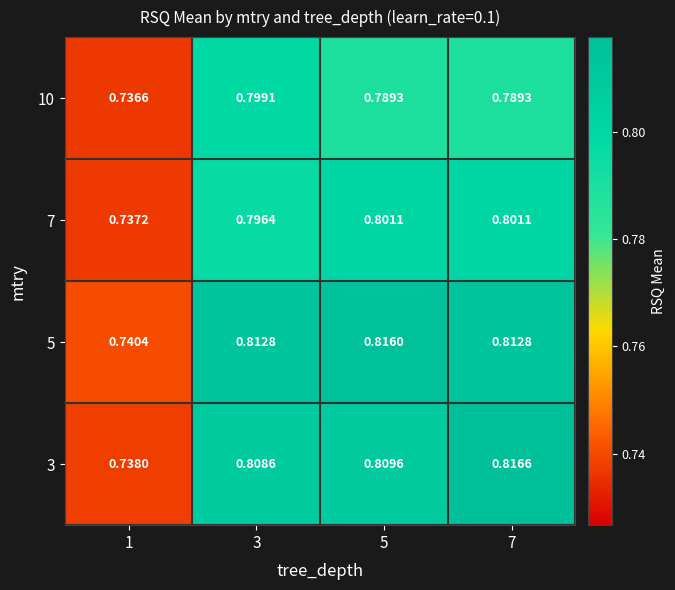

Is the value of 5 at 5 greater than the value of 7 at 5?

Yes